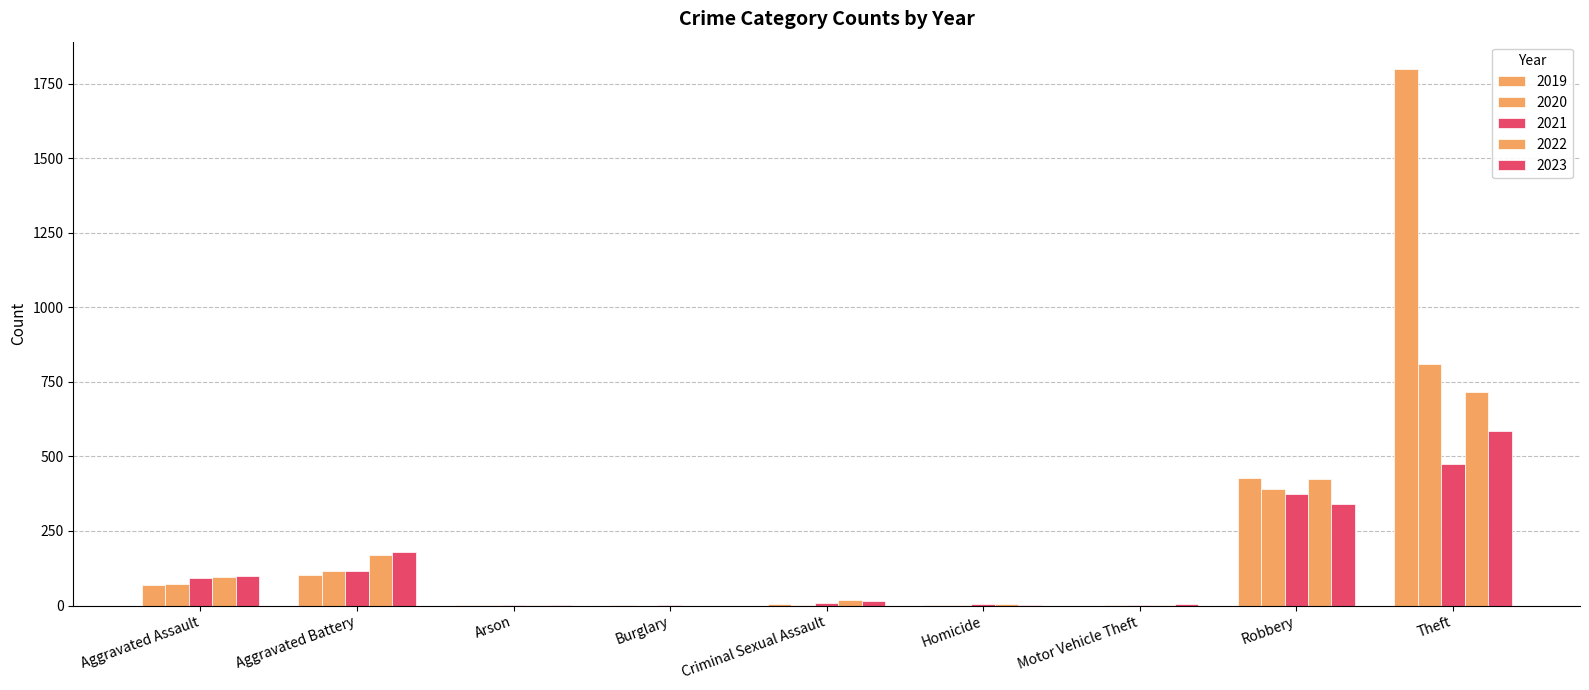

Are the bars horizontal?

No